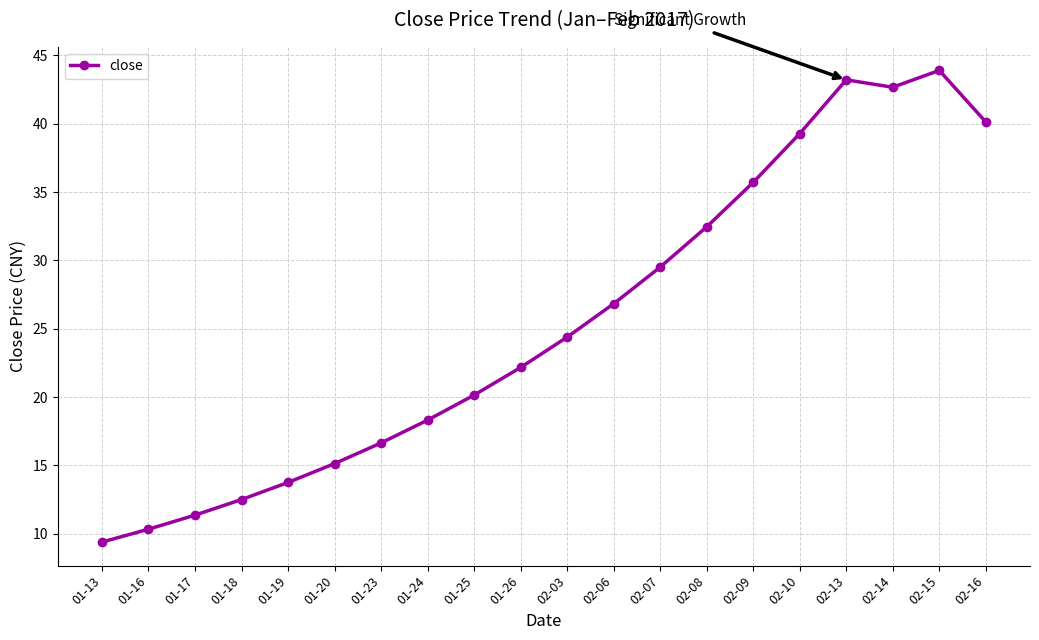

Count the number of data series in this chart.

1